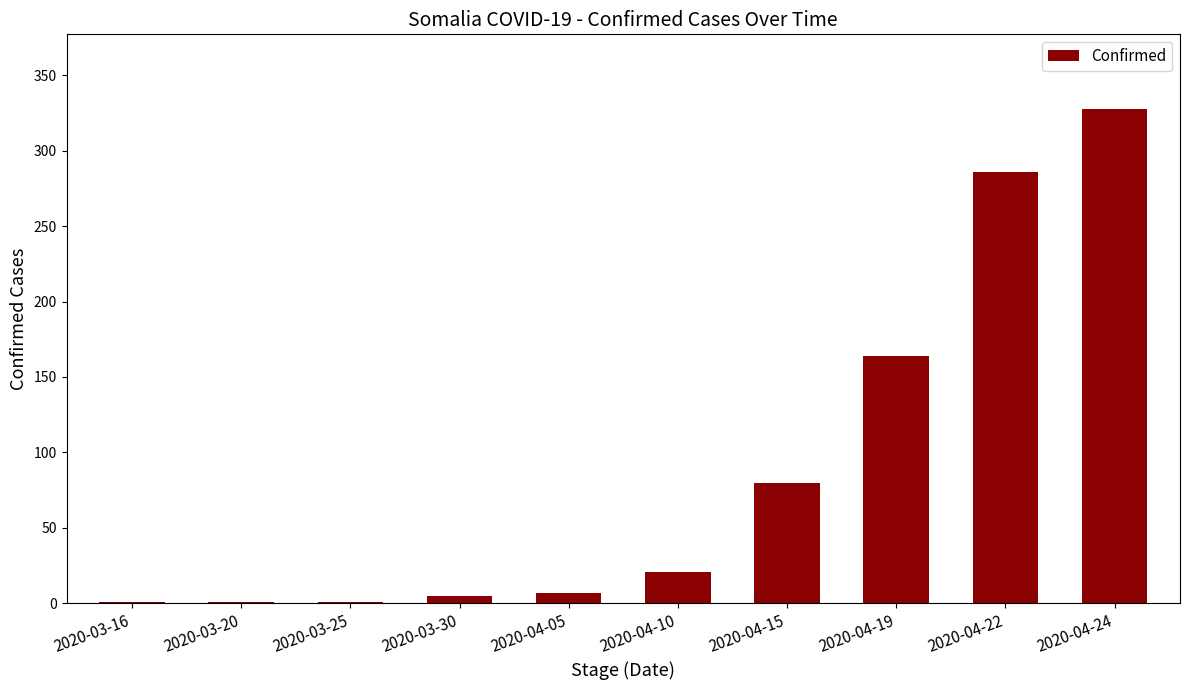

Is it true that the value at 2020-04-19 is 164?

True